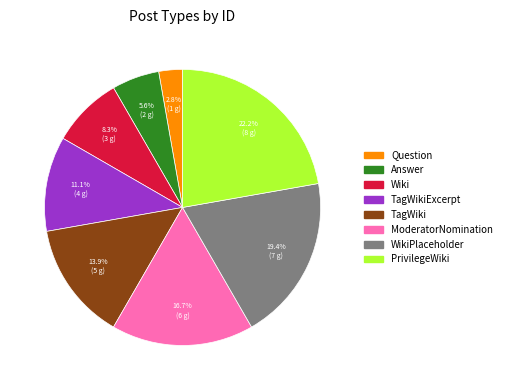

Is there a majority slice in this chart?

No